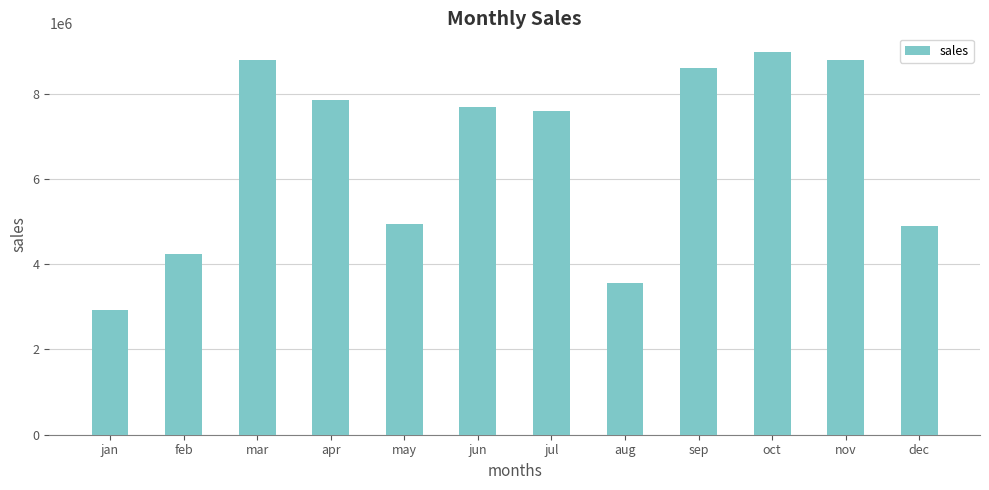

Which label corresponds to the smallest value in the chart?

jan